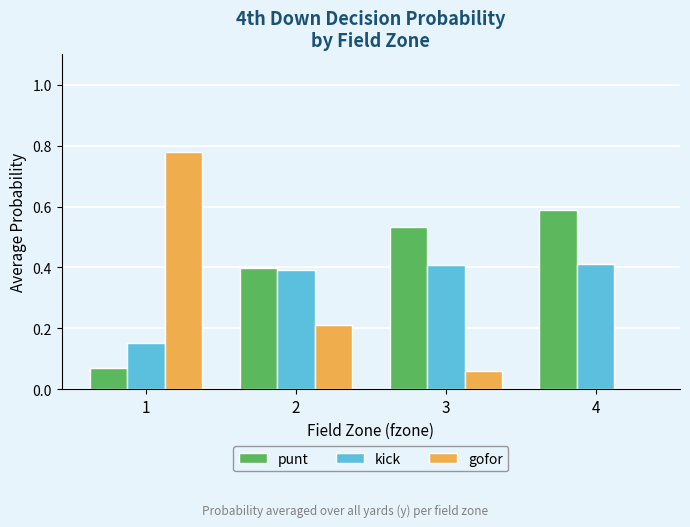

Which series has the largest total across all categories?

punt